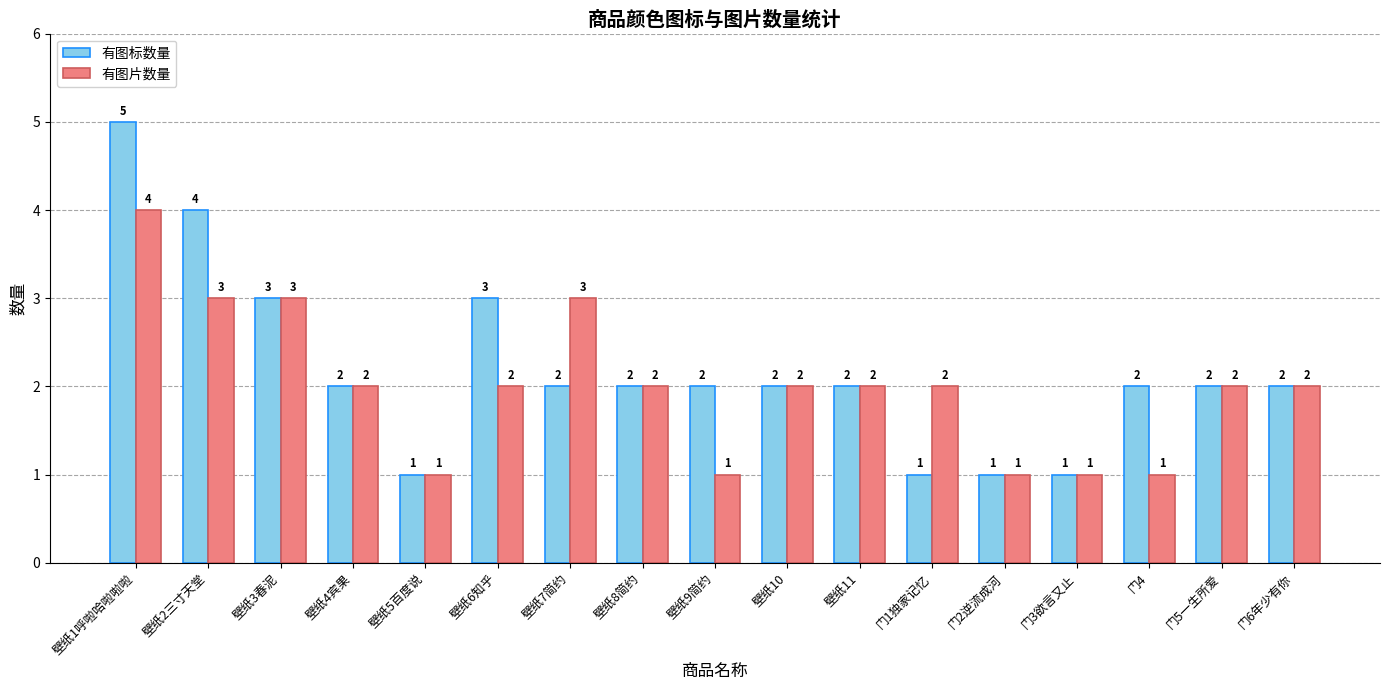

What is the difference between the maximum and minimum values in the 有图片数量 series?

3